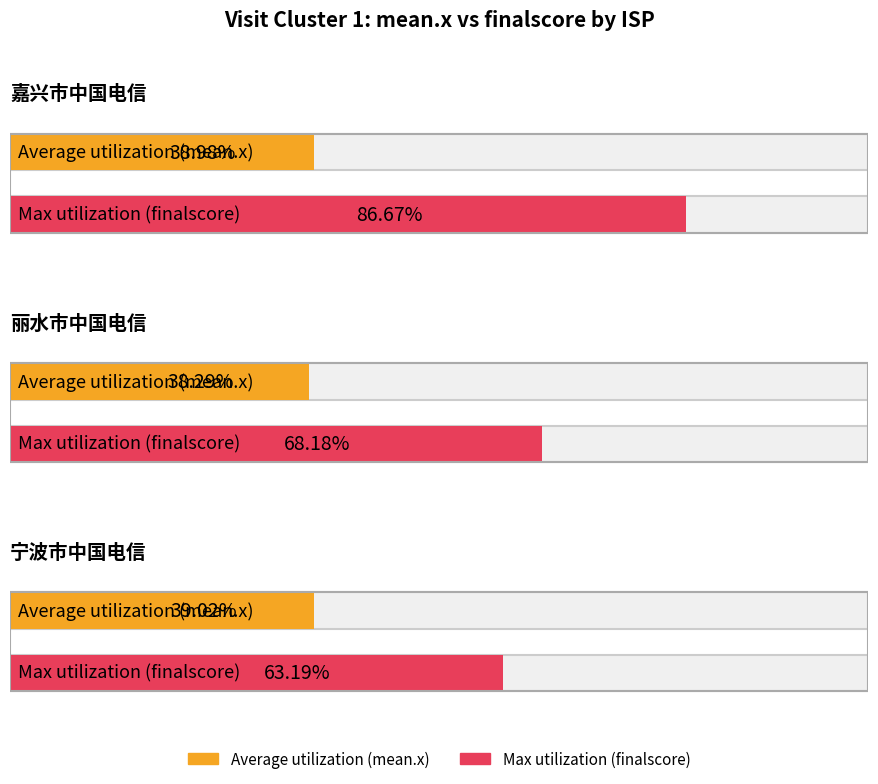

What position from the right is 丽水市中国电信?

2